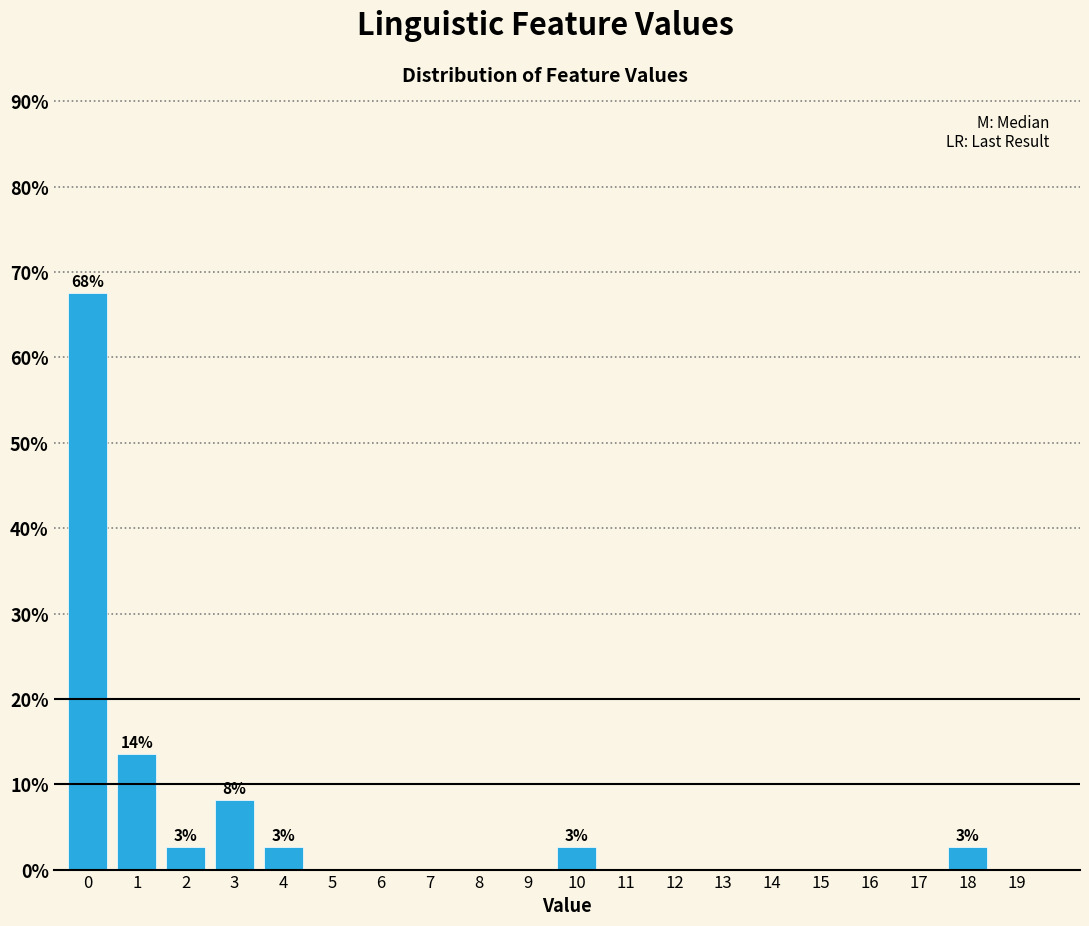

Reading left to right, extract all data points from this chart.

0=67.6	1=13.5	2=2.7	3=8.1	4=2.7	5=0.0	6=0.0	7=0.0	8=0.0	9=0.0	10=2.7	11=0.0	12=0.0	13=0.0	14=0.0	15=0.0	16=0.0	17=0.0	18=2.7	19=0.0